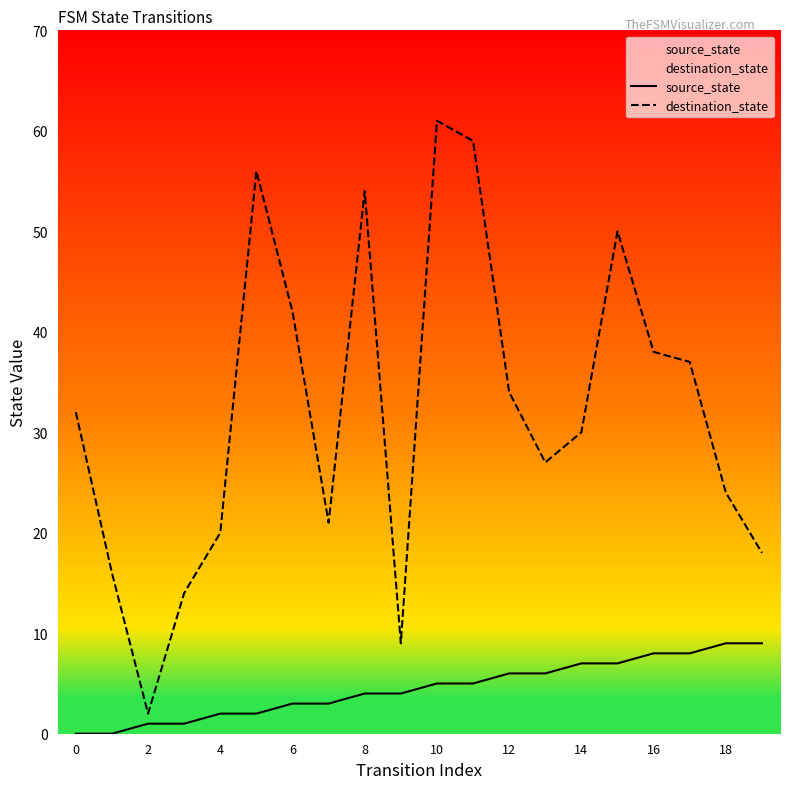

Is it true that destination_state equals 60 at 16?

False